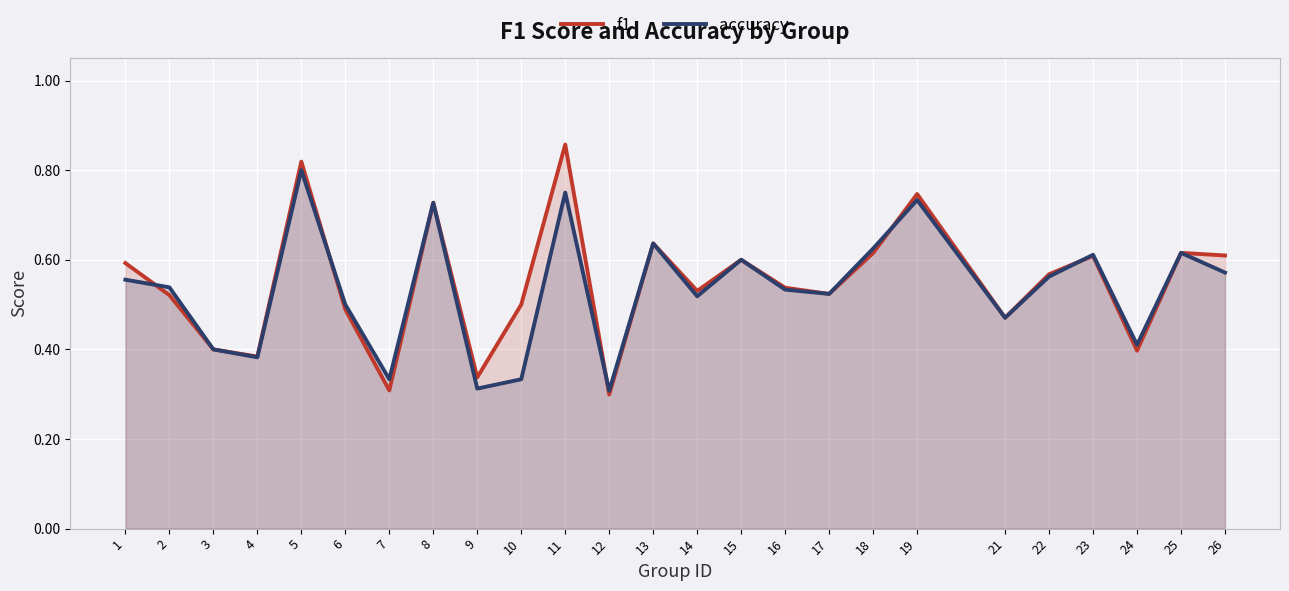

True or false: accuracy has more than 1 interior local peaks.

True